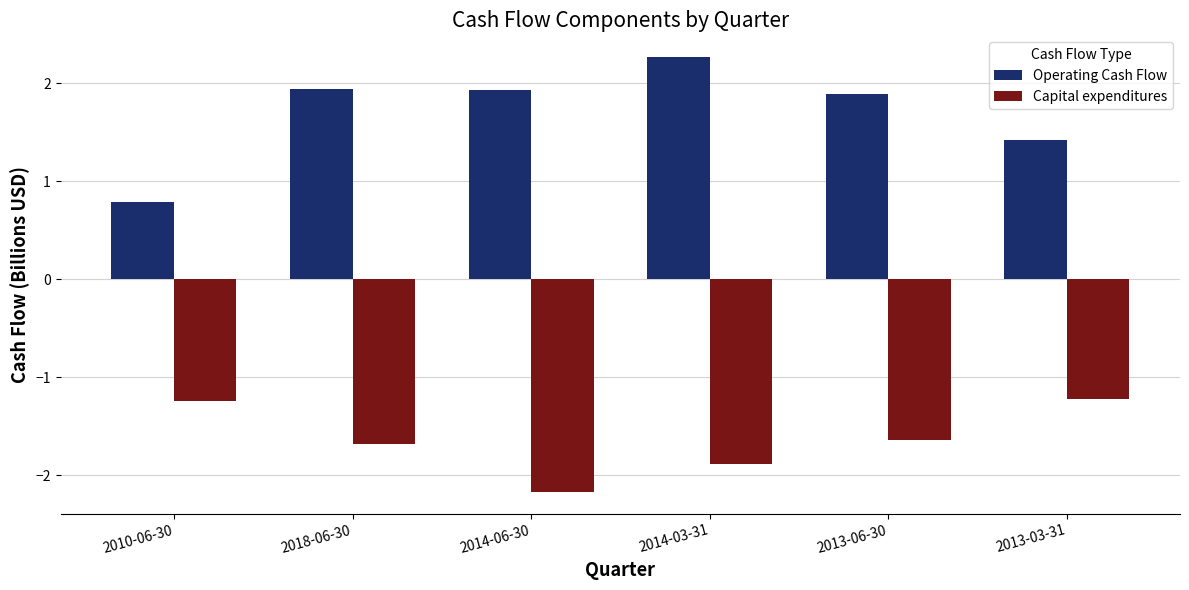

How many groups of bars are there?

6